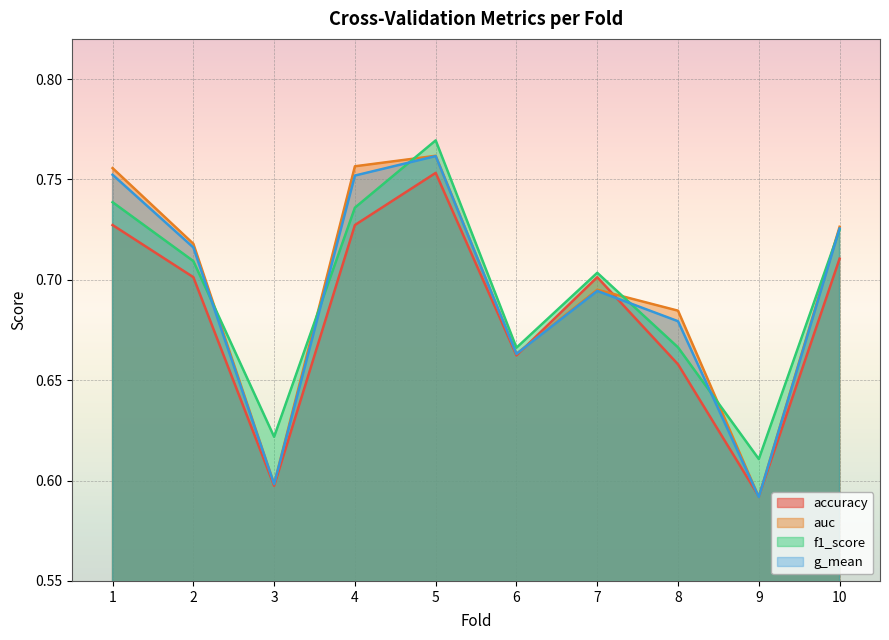

How many intersections are there between accuracy and auc?

4